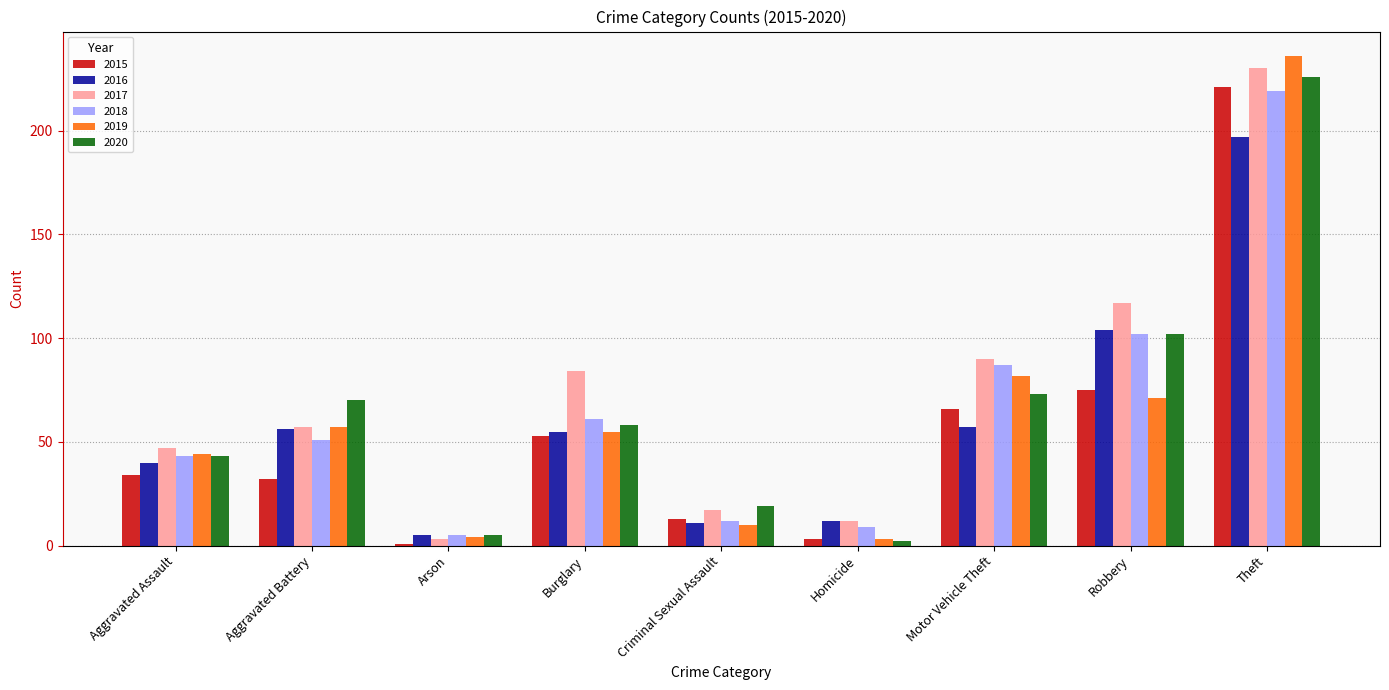

What position from the right is Motor Vehicle Theft?

3